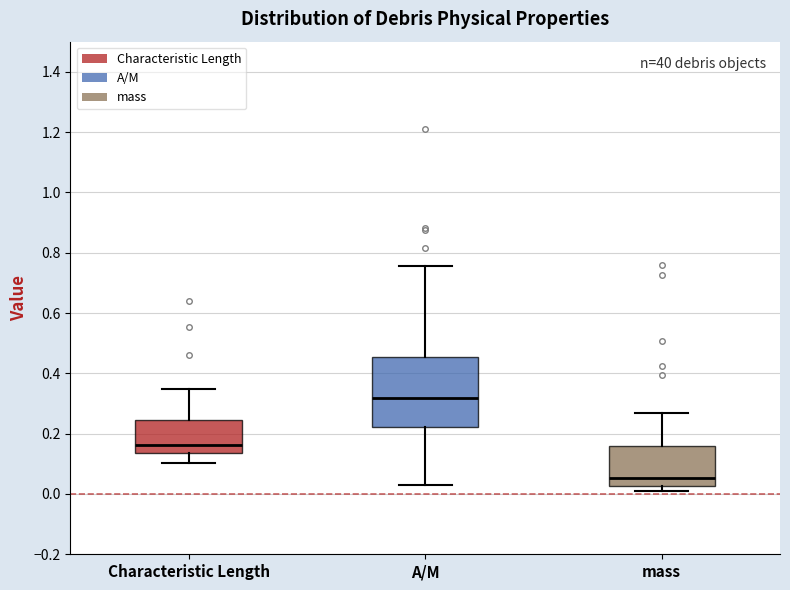

Reading left to right, transcribe this box plot: for each box, give where its median line is, the range the box spans, and where its two whiskers end, as read against the y-axis. The values are not printed on the chart, so give them approximately, as read against the axis.

Characteristic Length: median 0.16, box 0.14 to 0.24, whiskers 0.10 to 0.34
A/M: median 0.32, box 0.22 to 0.46, whiskers 0.02 to 0.76
mass: median 0.06, box 0.02 to 0.16, whiskers 0.02 (just below the box's lower edge) to 0.26